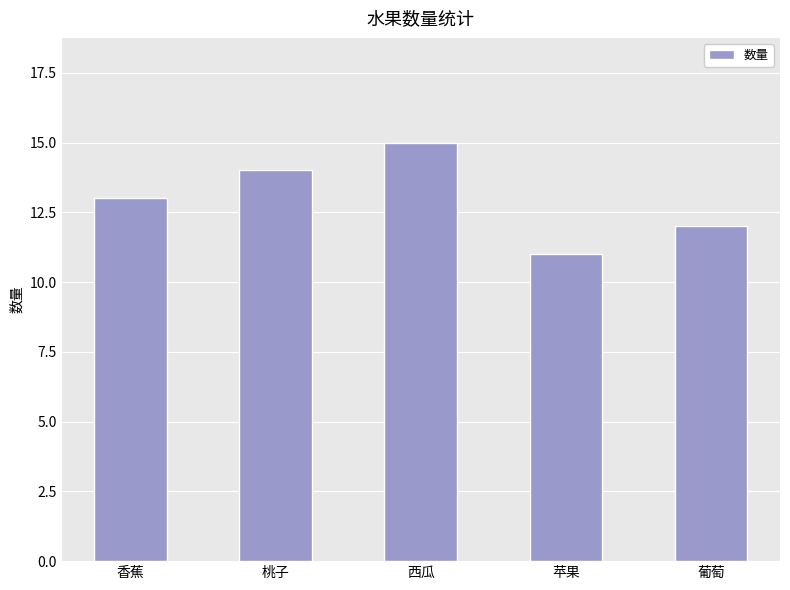

What position from the left is 香蕉?

1